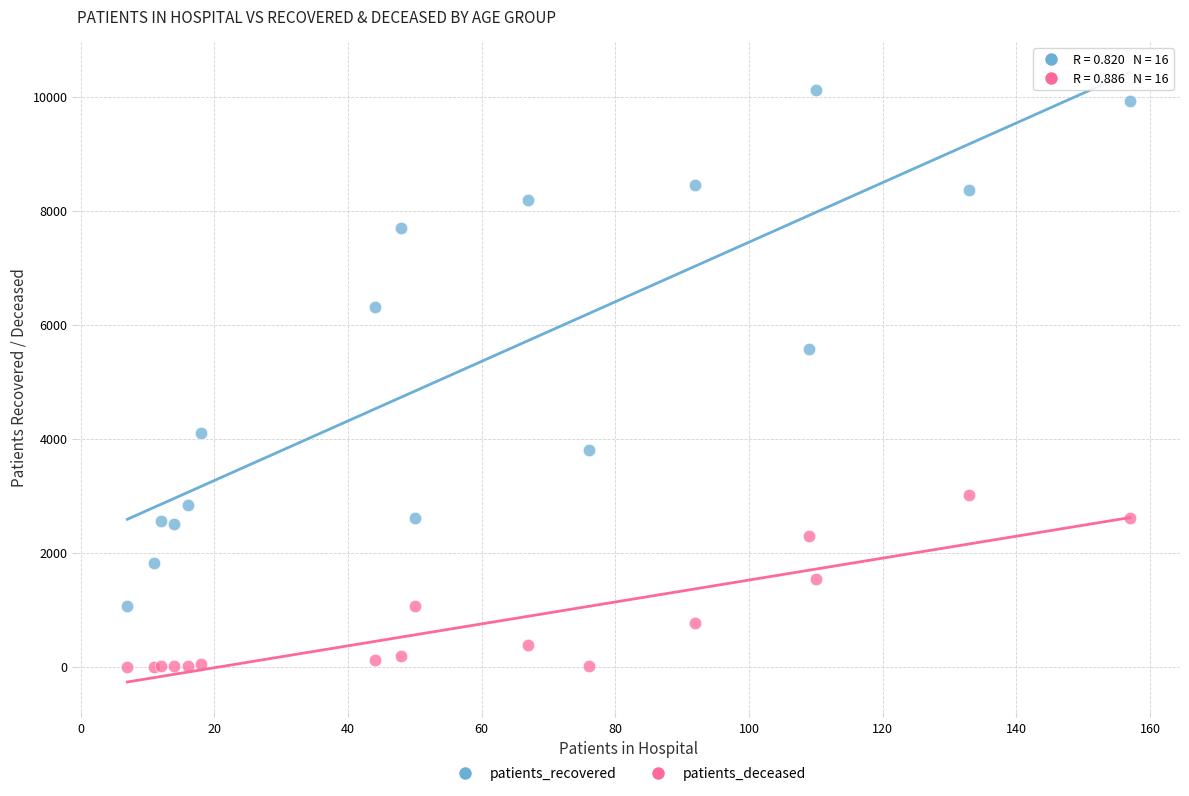

Which series contains the highest Y value?

patients_recovered